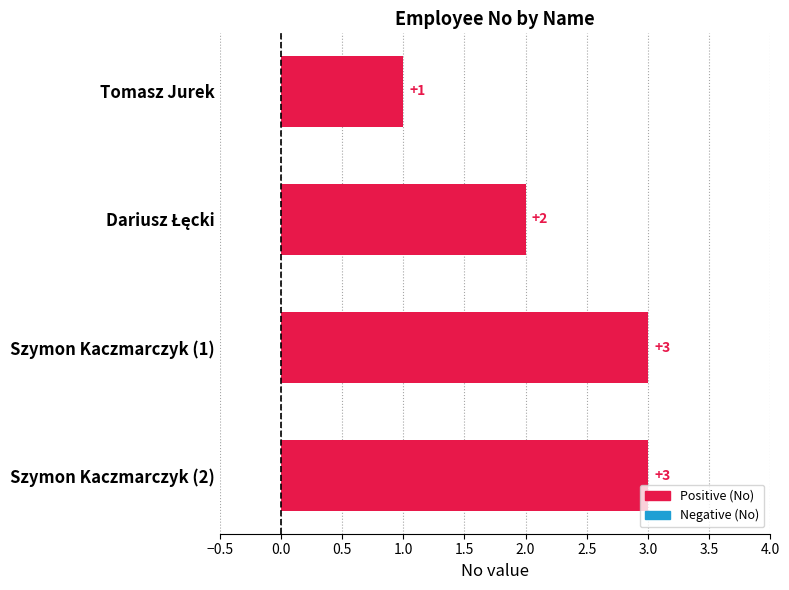

Reading top to bottom, what are all the values shown in this chart?

1	2	3	3